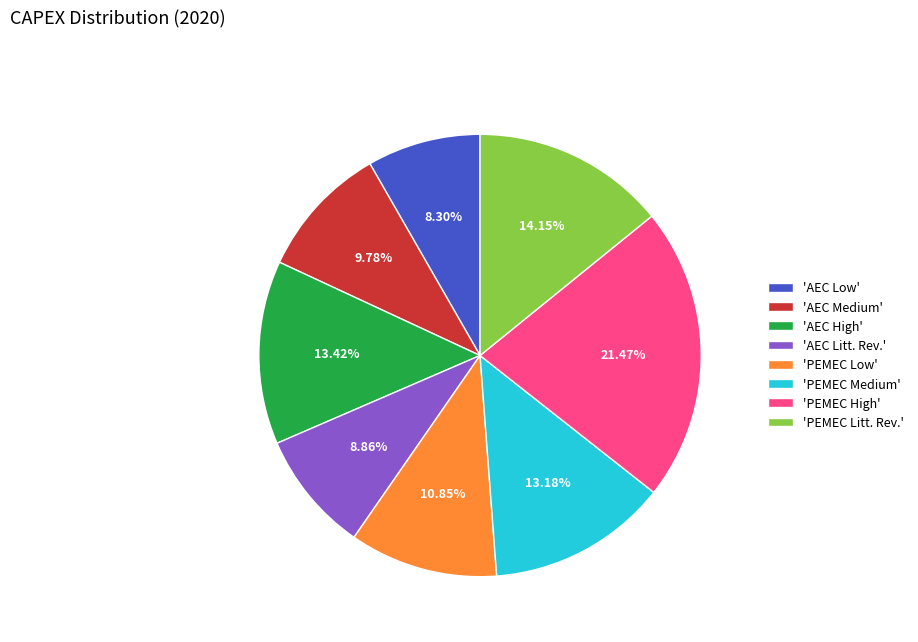

Is the sum of 'AEC High' and 'PEMEC Low' greater than half?

No